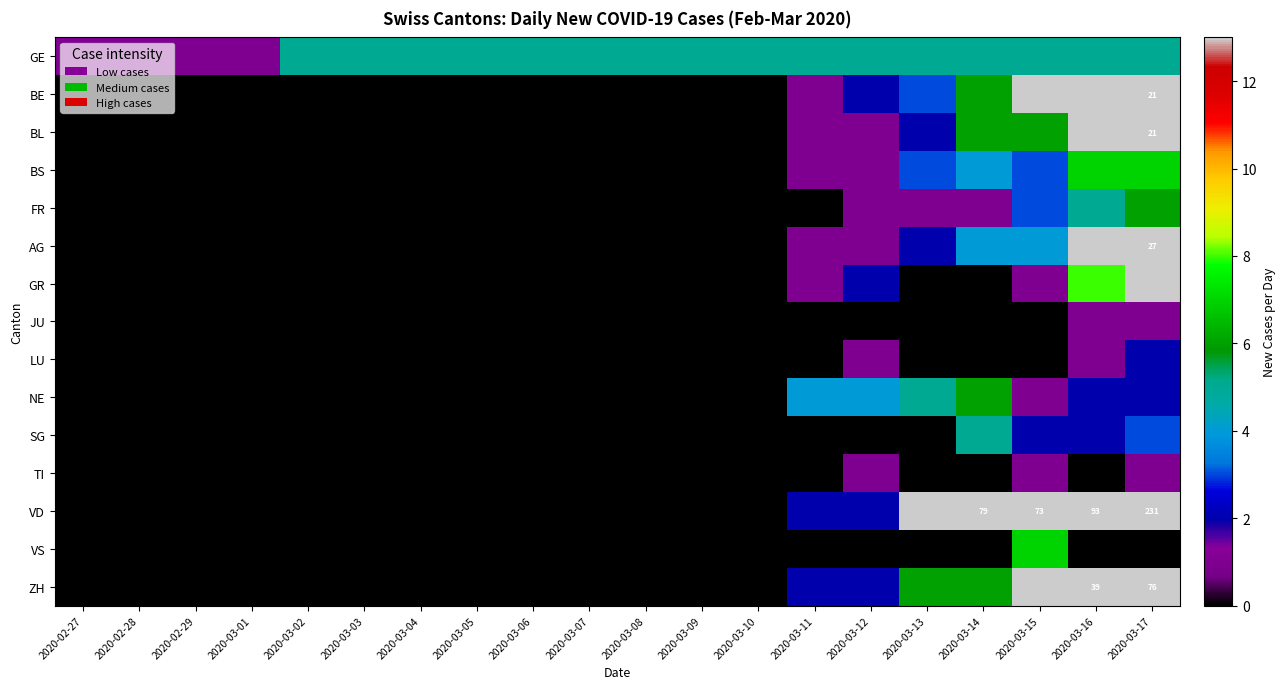

How many positive values does the JU series have?

2